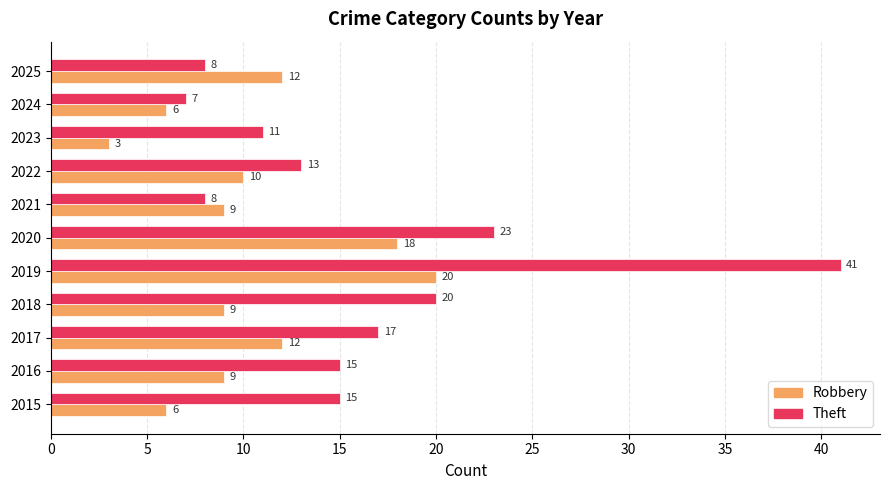

How many categories are shown in the chart?

11